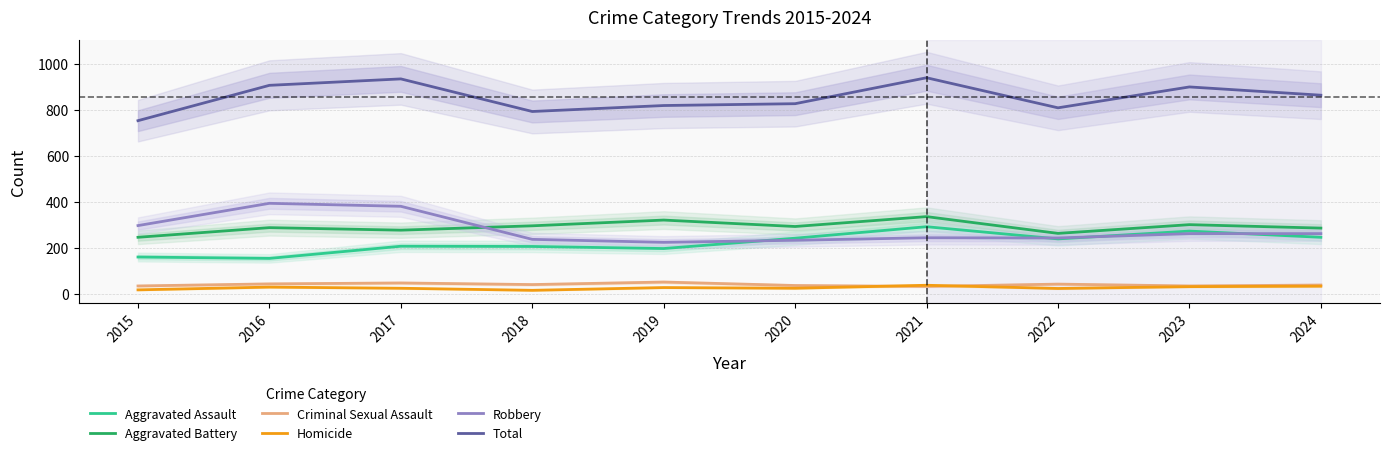

Is this an area chart (filled region under the line)?

No